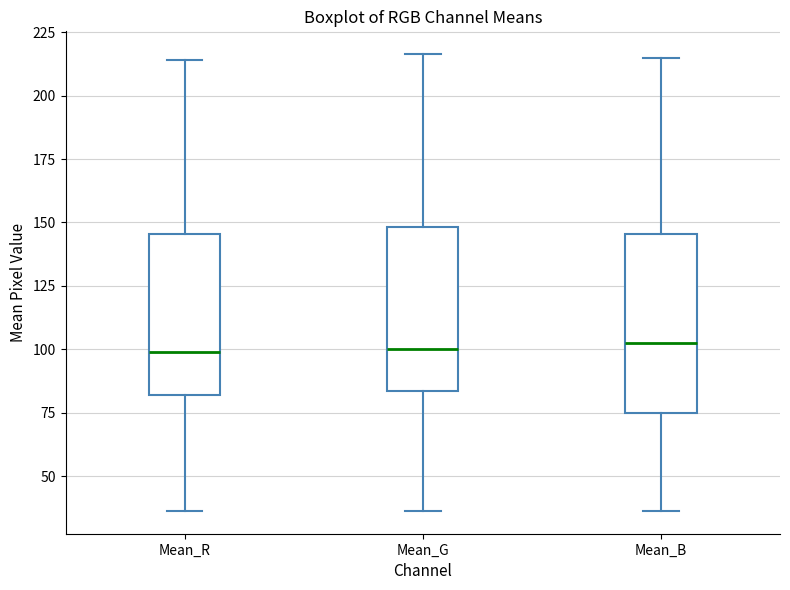

Where does the upper whisker of the box for Mean_B end on the y-axis? The values are not printed on the chart, so give them approximately, as read against the axis.

215